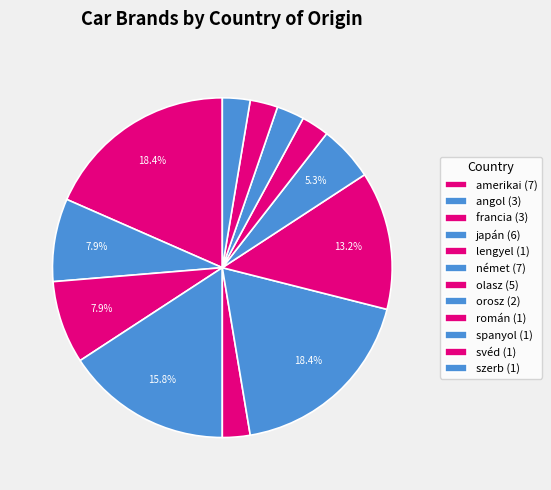

Rank the categories by value from highest to lowest.

amerikai, német, japán, olasz, angol, francia, orosz, lengyel, román, spanyol/svéd/szerb